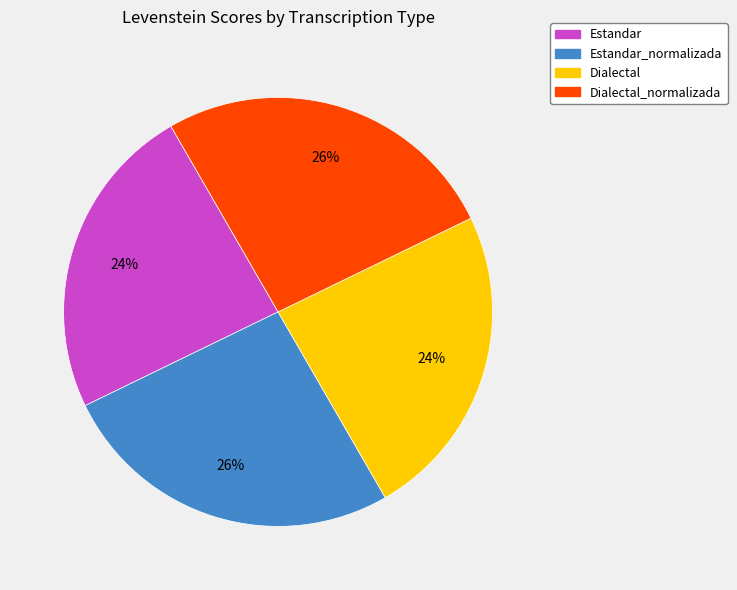

How many slices are in this pie chart?

4